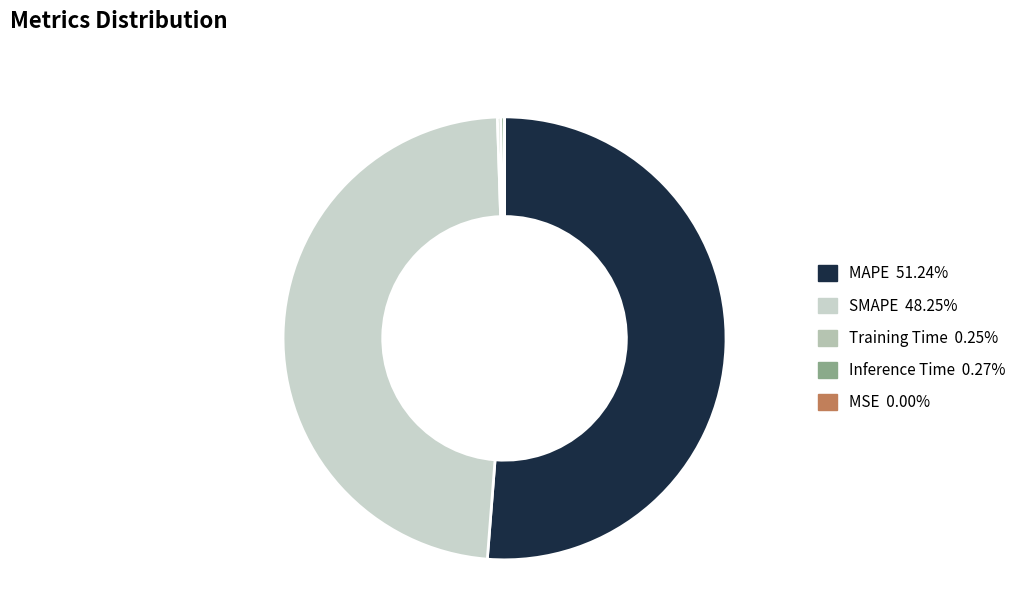

Which category has the smallest portion of the pie?

MSE